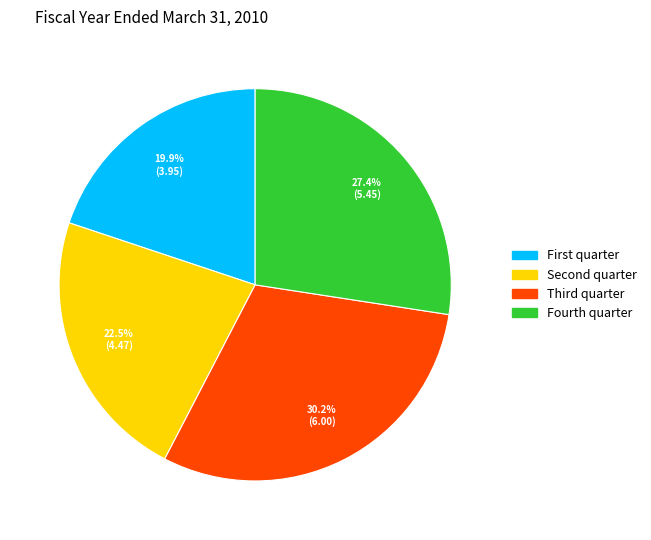

How many slices are in this pie chart?

4